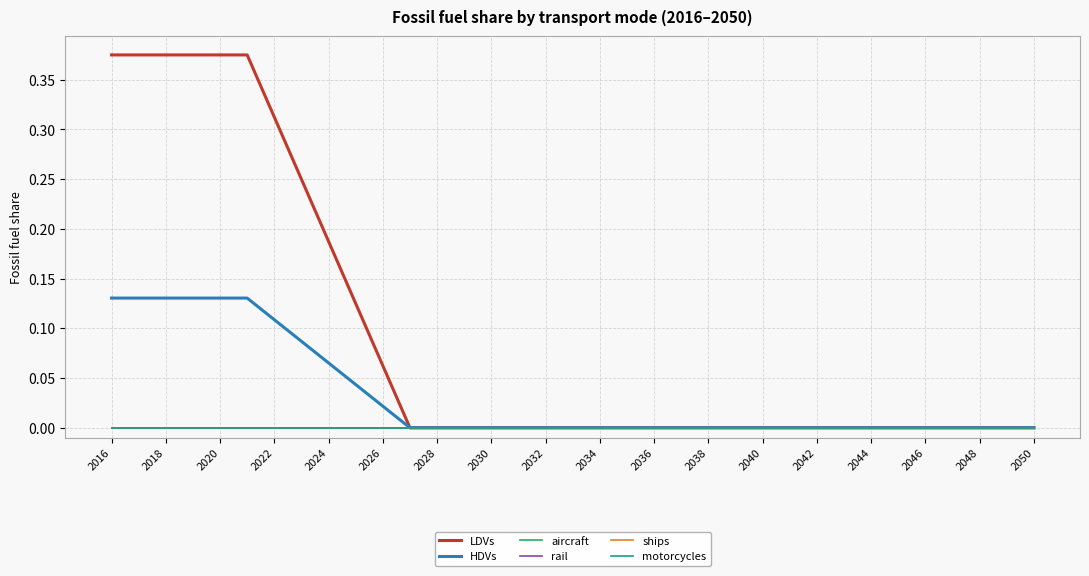

Does the chart display data point markers on the line(s)?

No